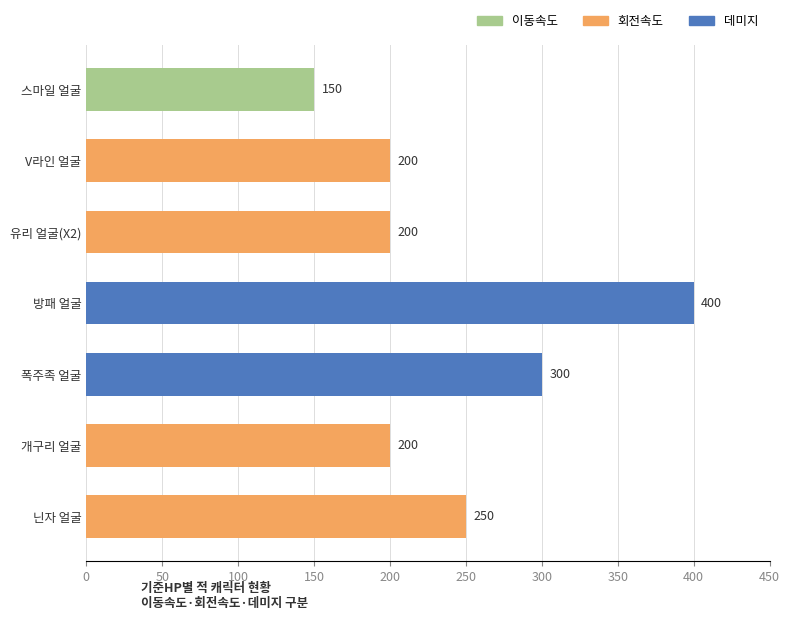

Which has a higher value, 폭주족 얼굴 or 유리 얼굴(X2)?

폭주족 얼굴